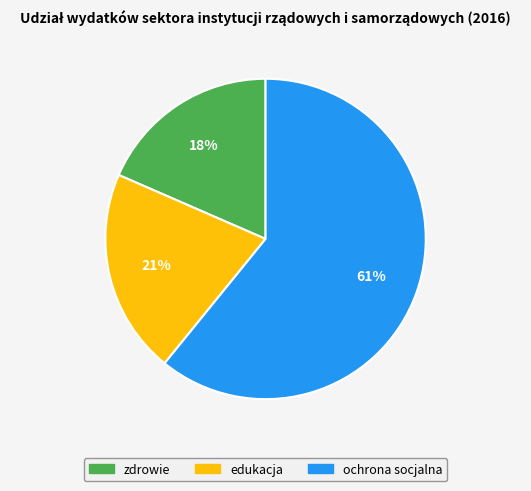

The edukacja slice represents 21% of the pie. True or false?

True